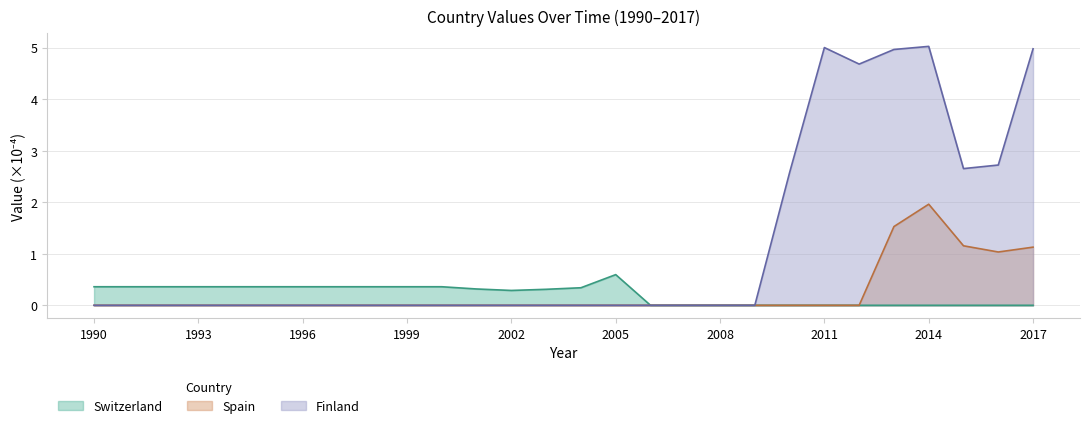

Which category has the lowest value across all series?

1990